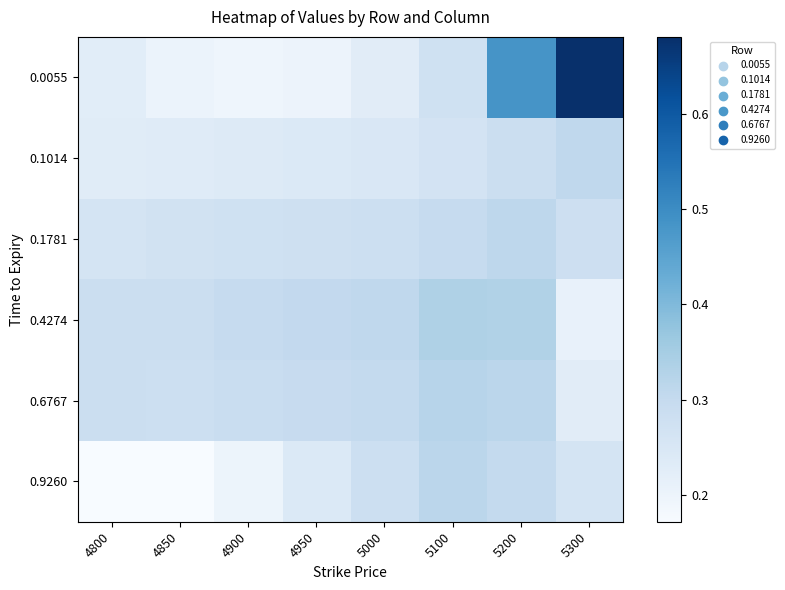

Rank the series at 5200 from highest to lowest value.

0.0055, 0.4274, 0.6767, 0.1781, 0.9260, 0.1014